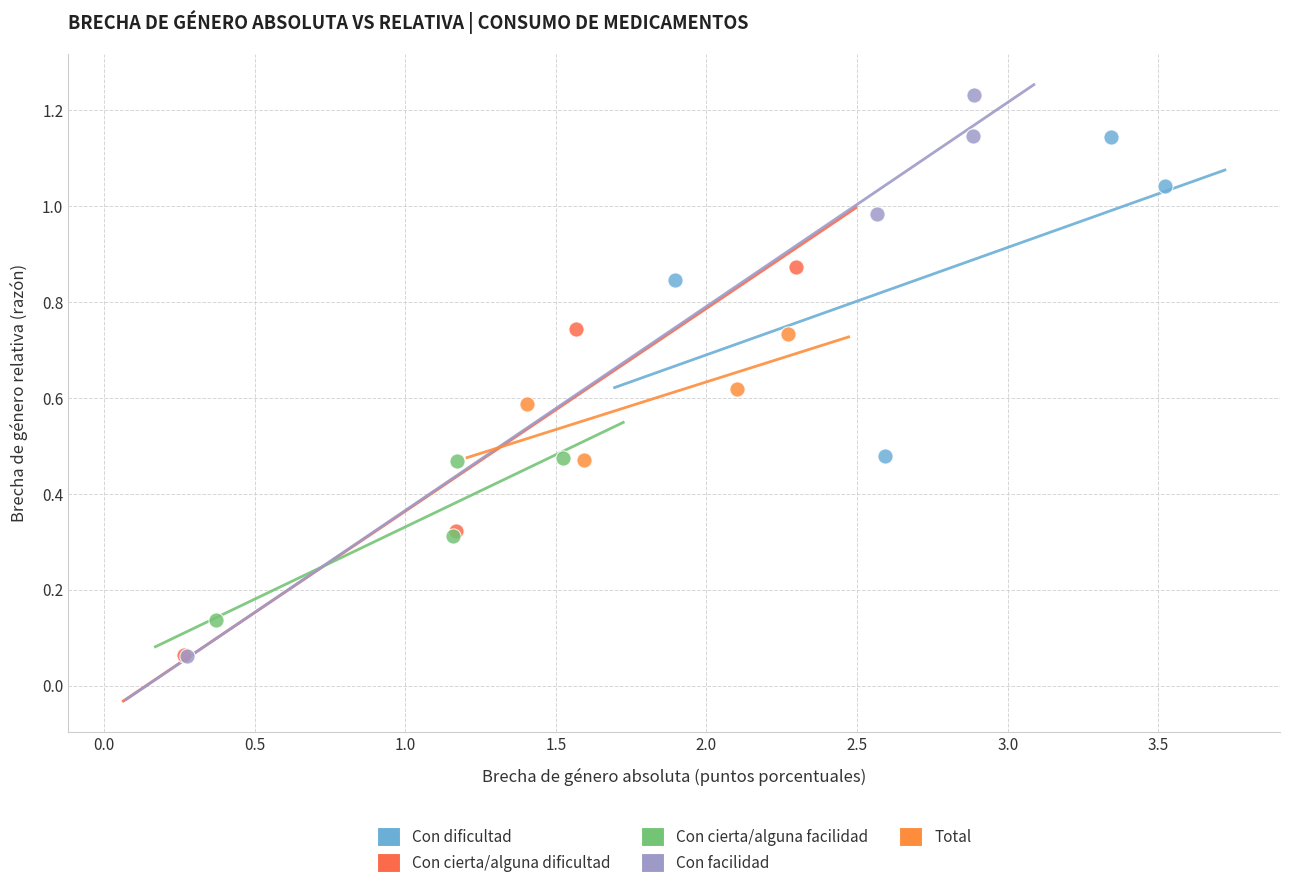

Which series reaches the maximum Y coordinate?

Con facilidad